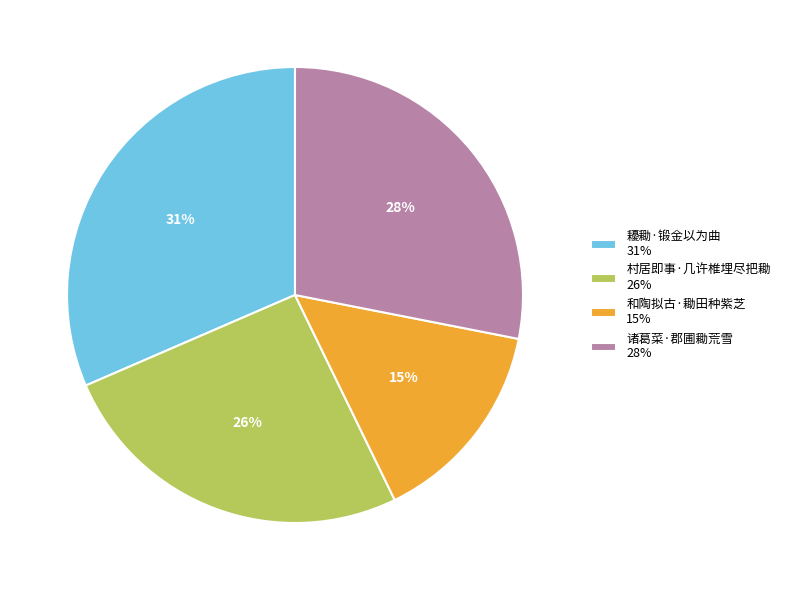

Which category has the biggest portion of the pie?

耰耡·锻金以为曲